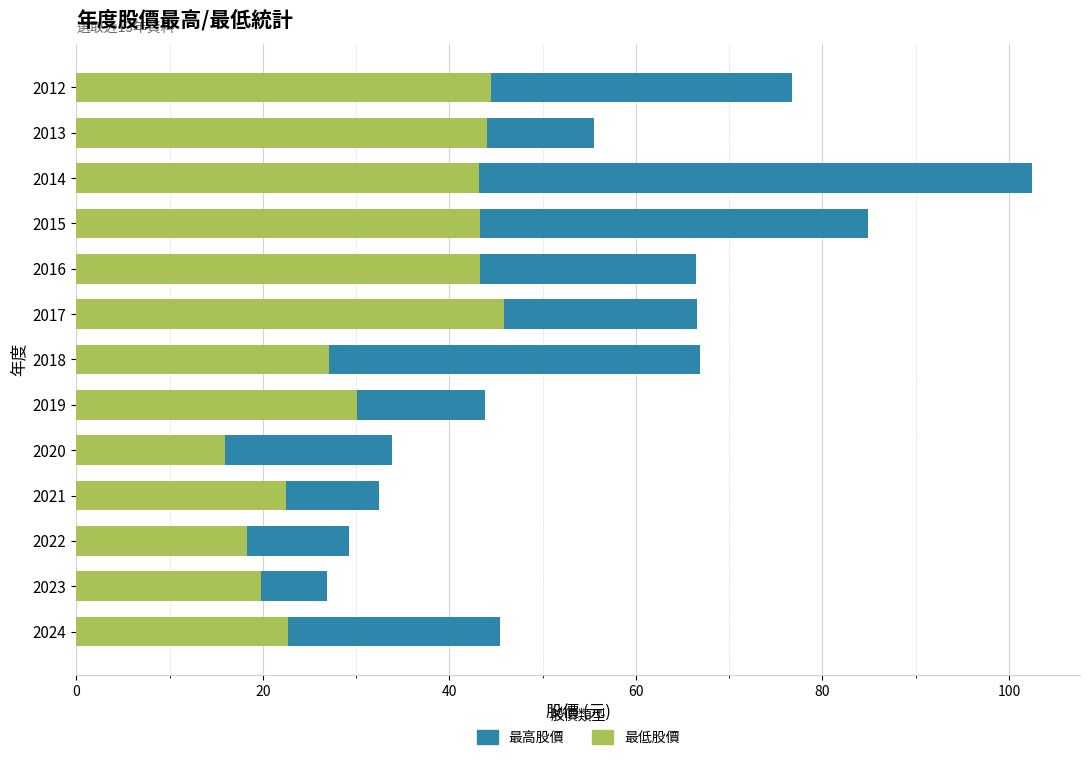

How many bars are there in total?

26